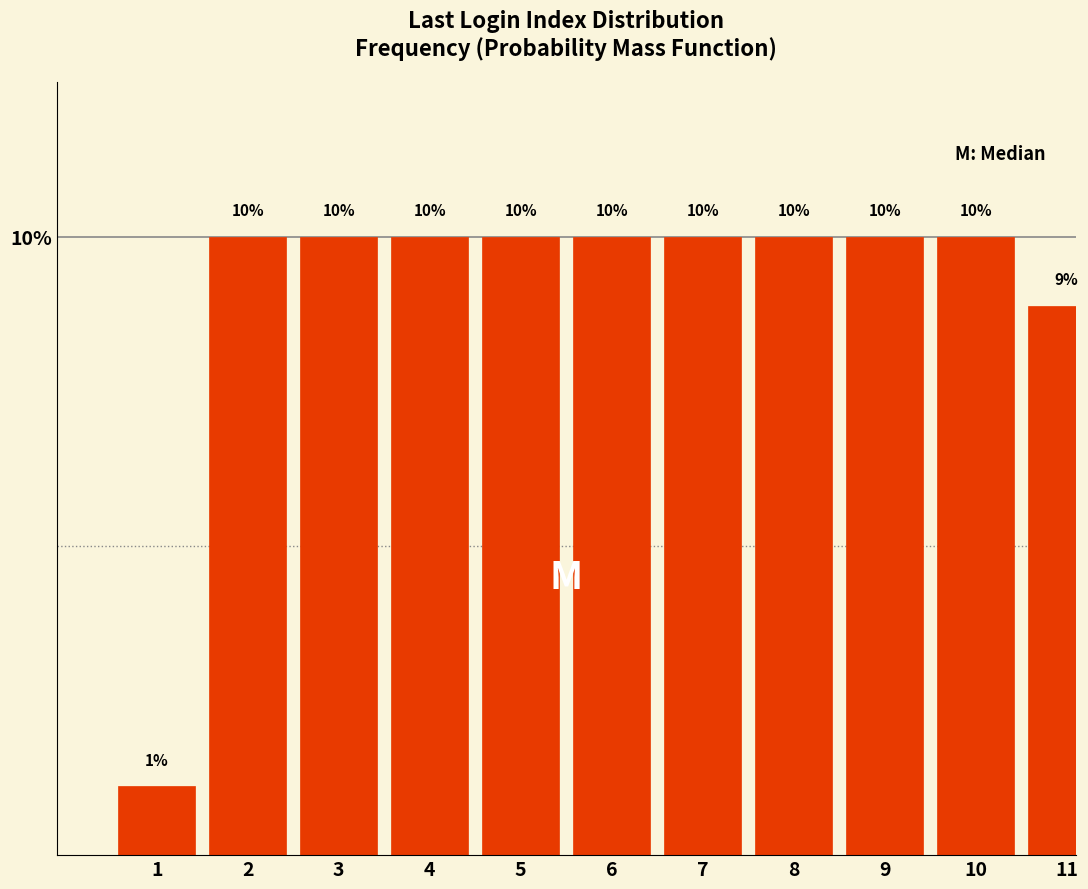

Between 3 and 11, which is larger?

3